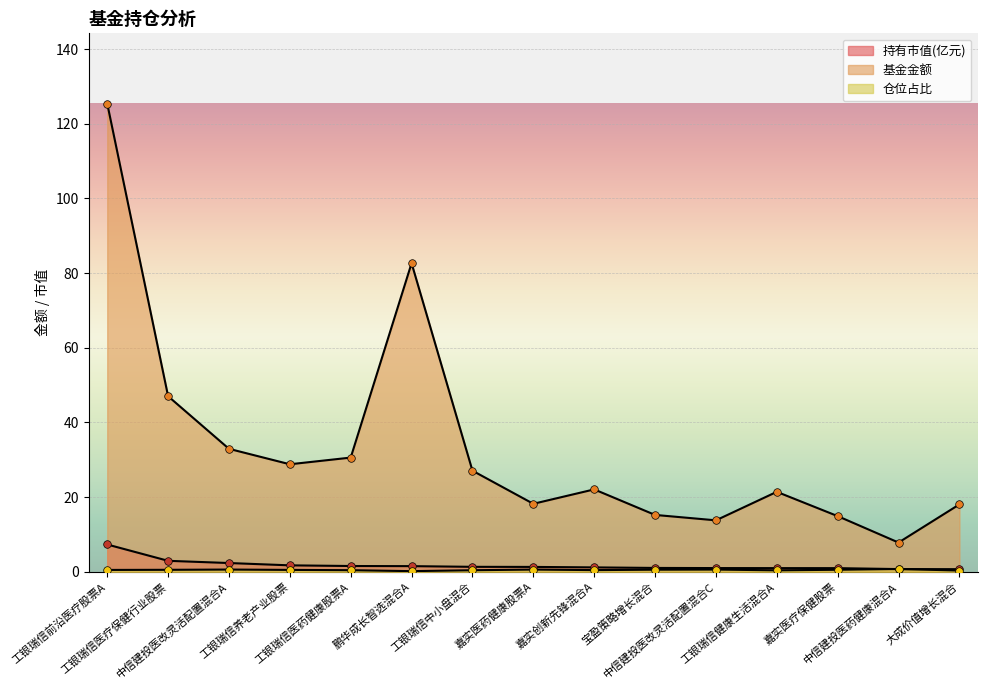

At which category is the sum across all series the highest?

工银瑞信前沿医疗股票A